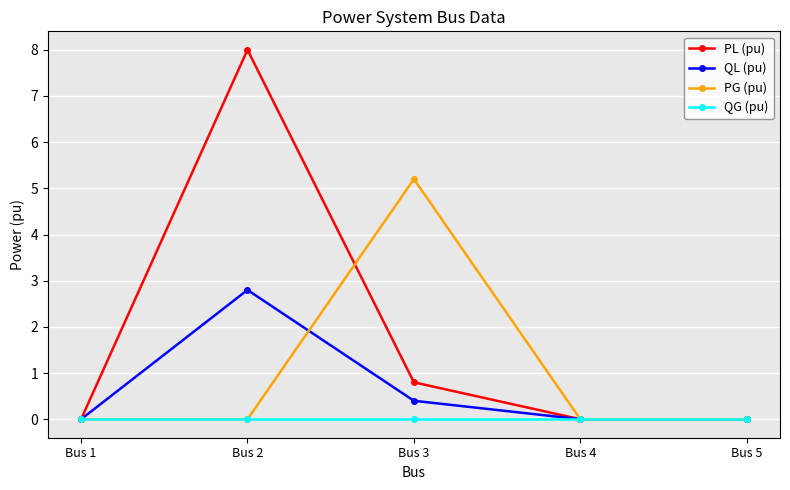

Which series changed the most between Bus 1 and Bus 3?

PG (pu)